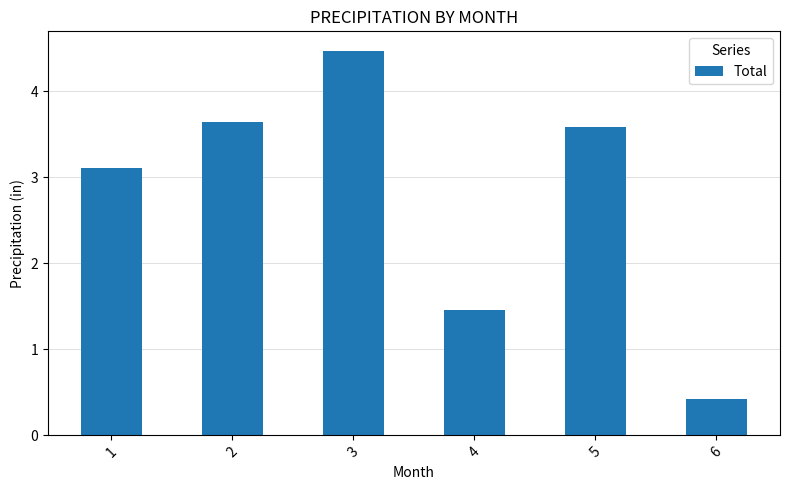

Which has a higher value, 6 or 3?

3